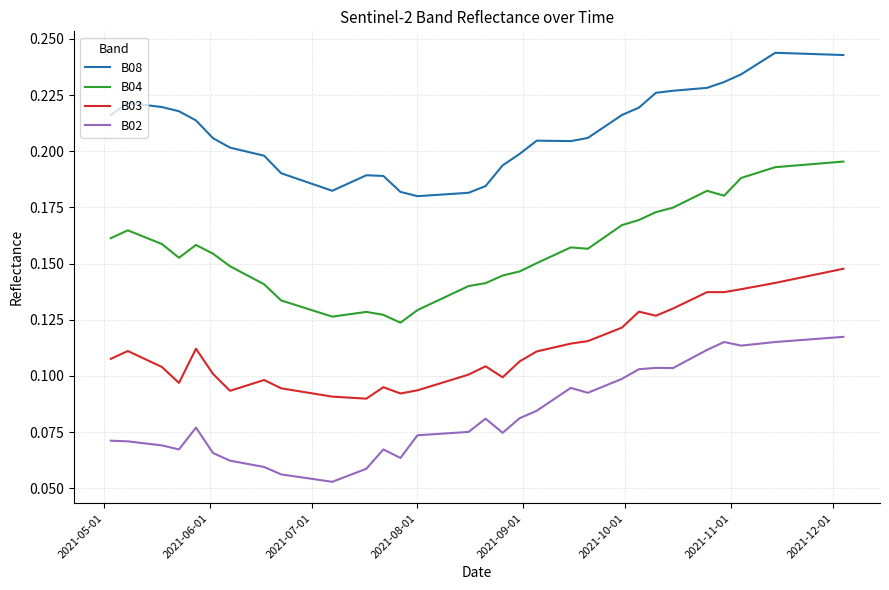

Which series has the widest spread of values?

B04